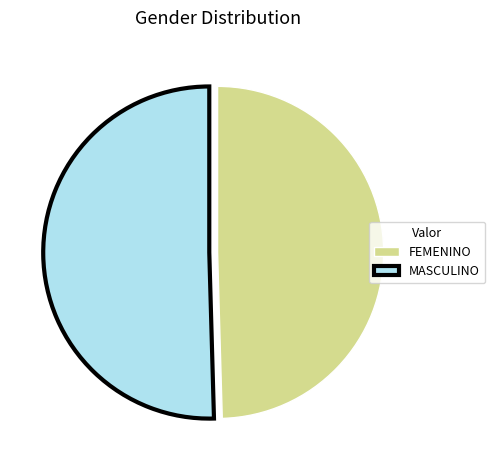

What is the smallest slice in the pie chart?

FEMENINO